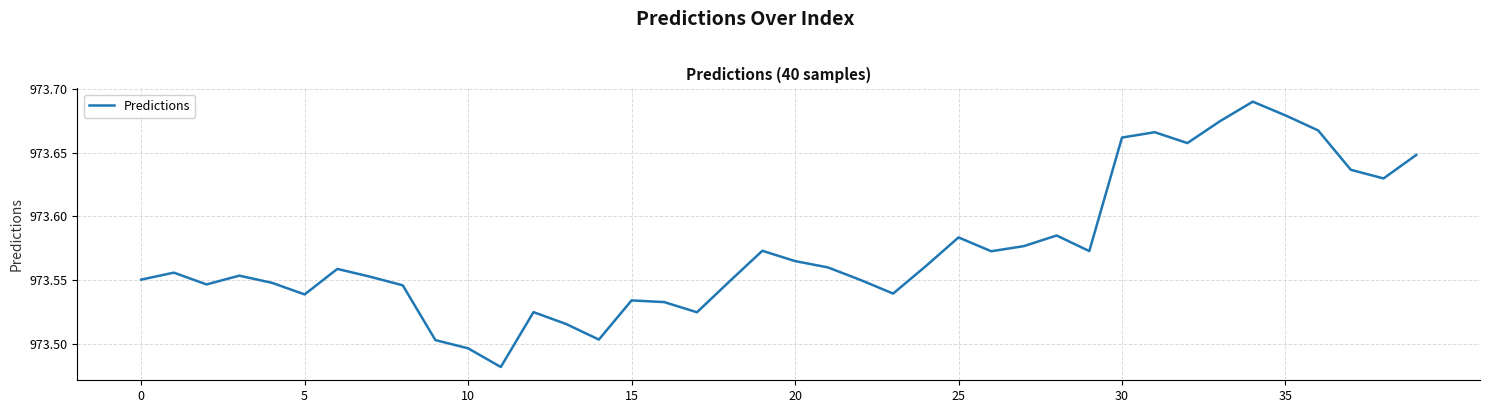

At which label is the value closest to 973?

11